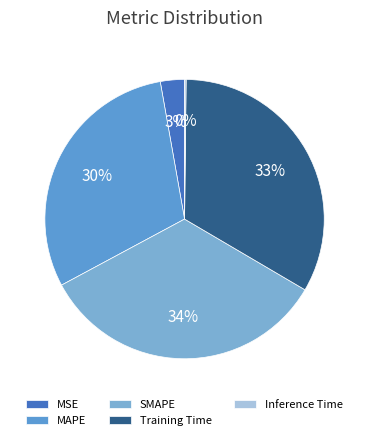

Is there any slice that represents more than half of the pie?

No